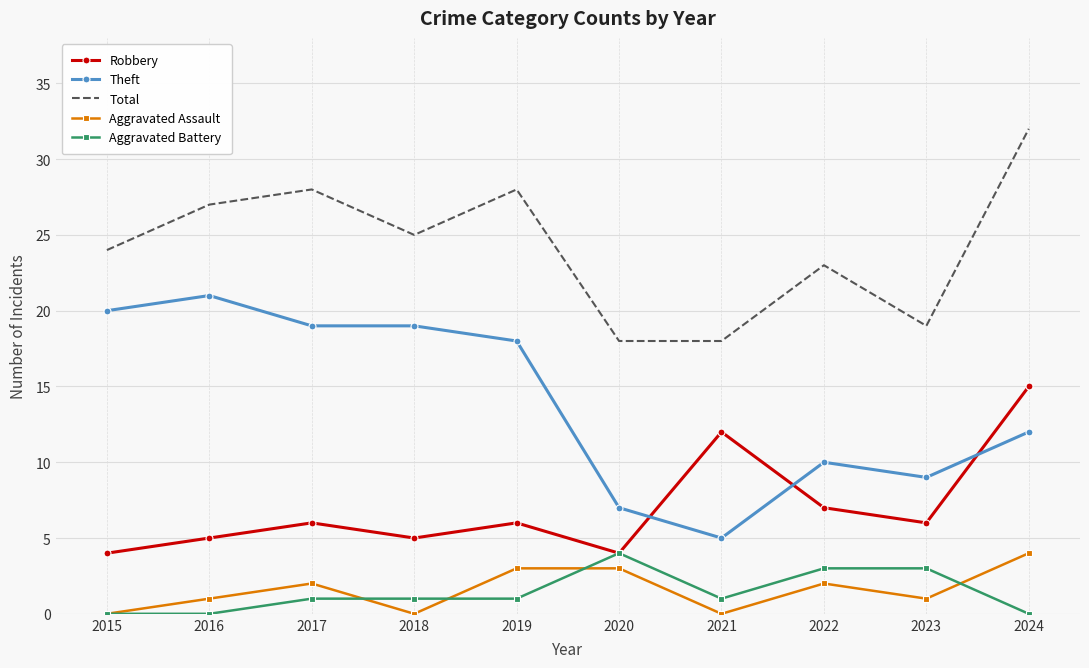

Between 2019 and 2022, which series saw the biggest shift?

Theft